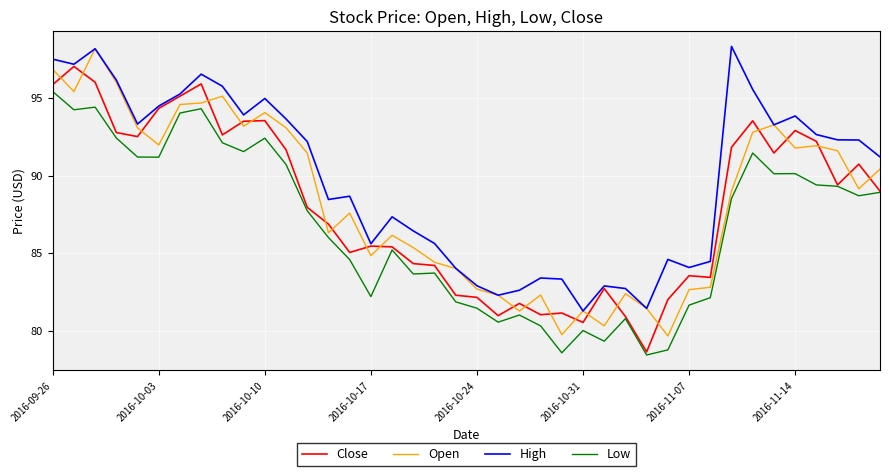

What is the maximum value for High?

98.3